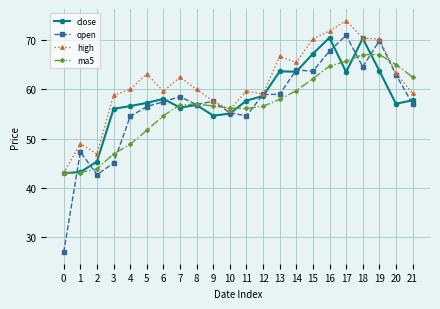

Between 10 and 14, which series saw the biggest shift?

high